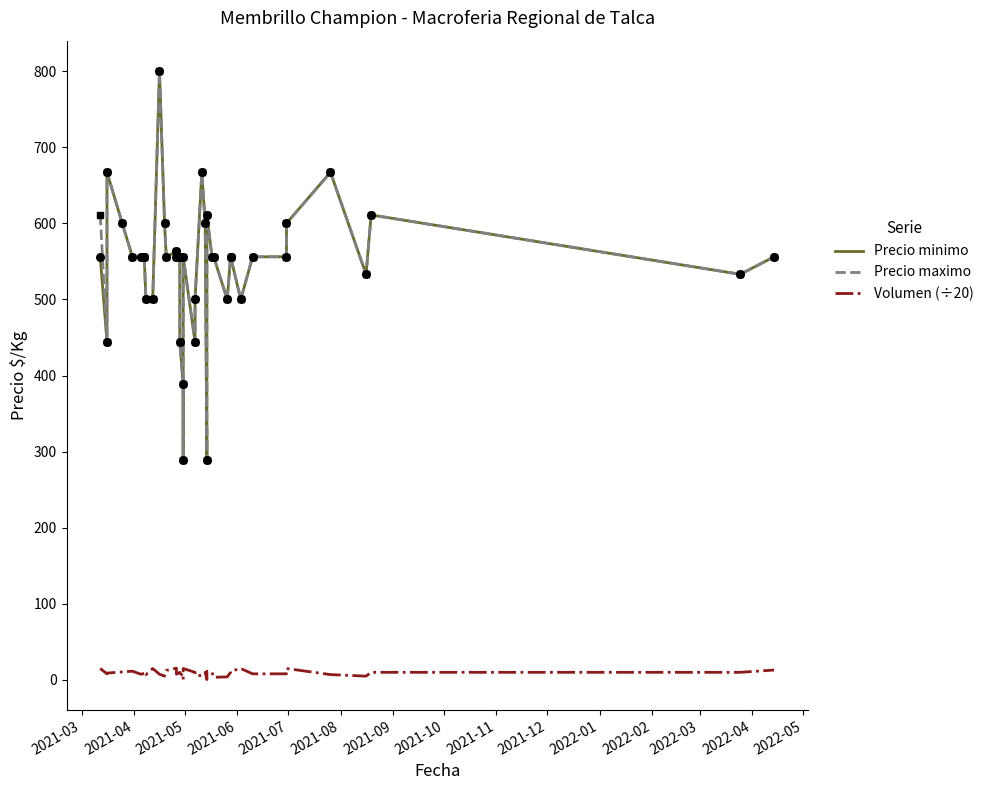

What are all the series names shown in the legend?

Precio minimo, Precio maximo, Volumen (÷20)